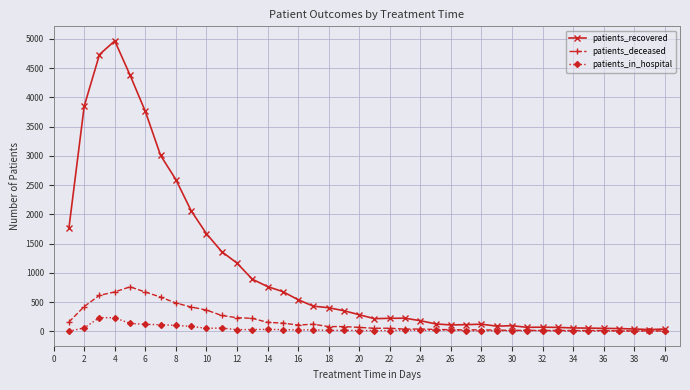

True or false: patients_deceased has more than 0 points higher than both neighbors.

True